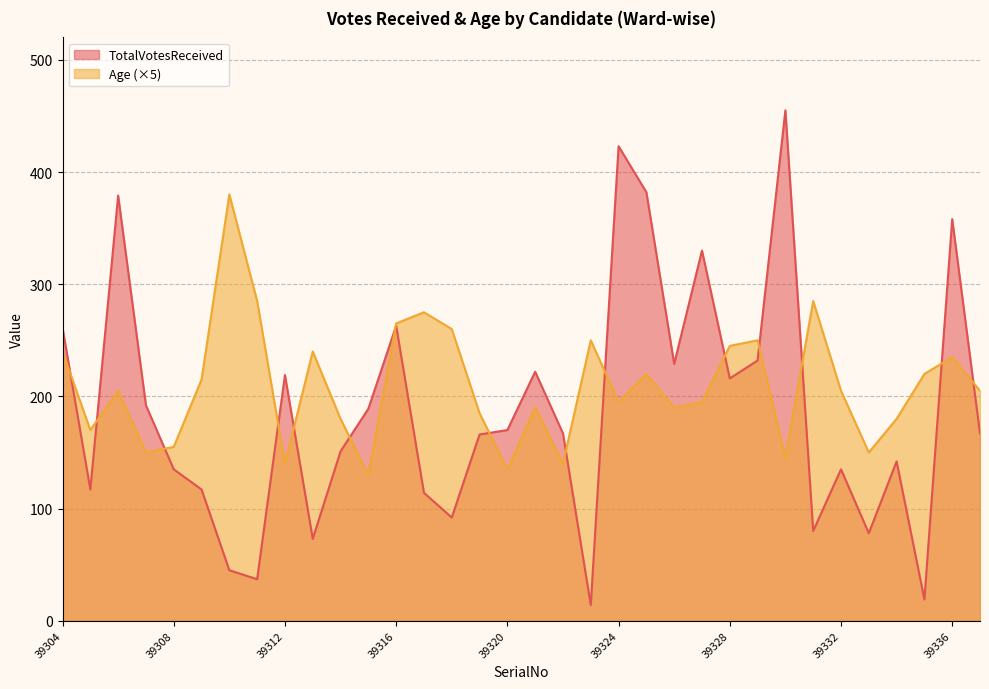

How many lines are shown in the chart?

2